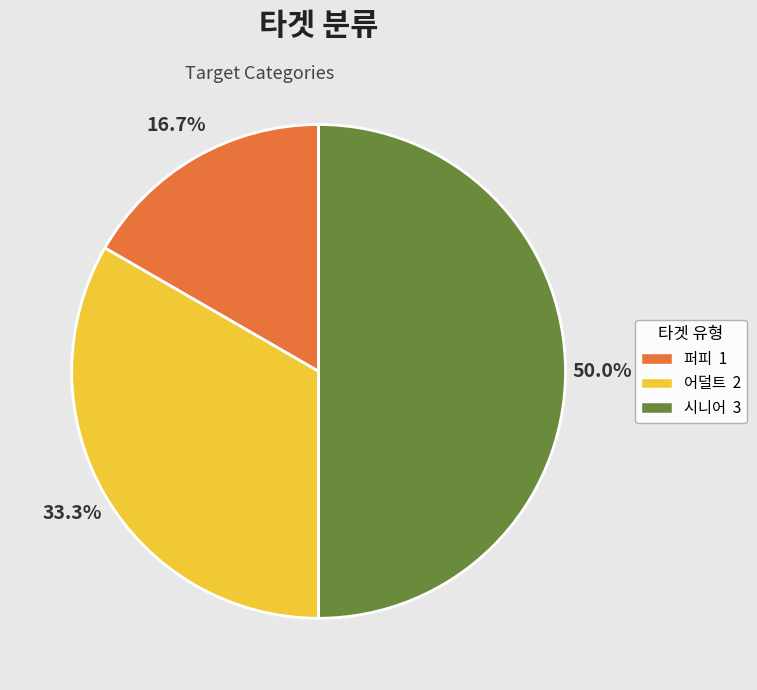

To the nearest percent, what percentage of the pie is 퍼피?

17%